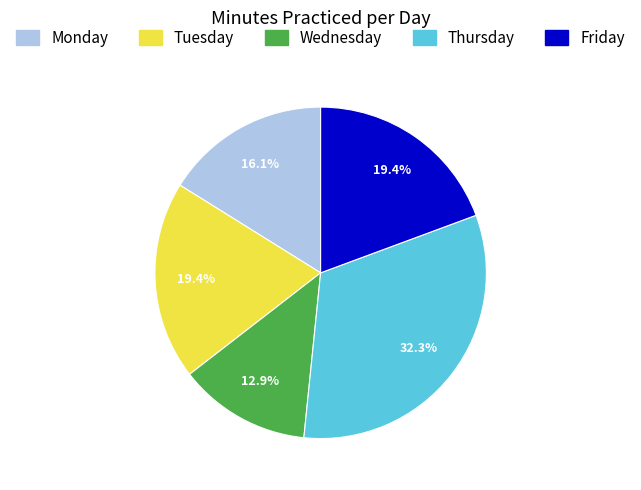

What is the ratio of the value at Wednesday to the value at Tuesday?

0.7